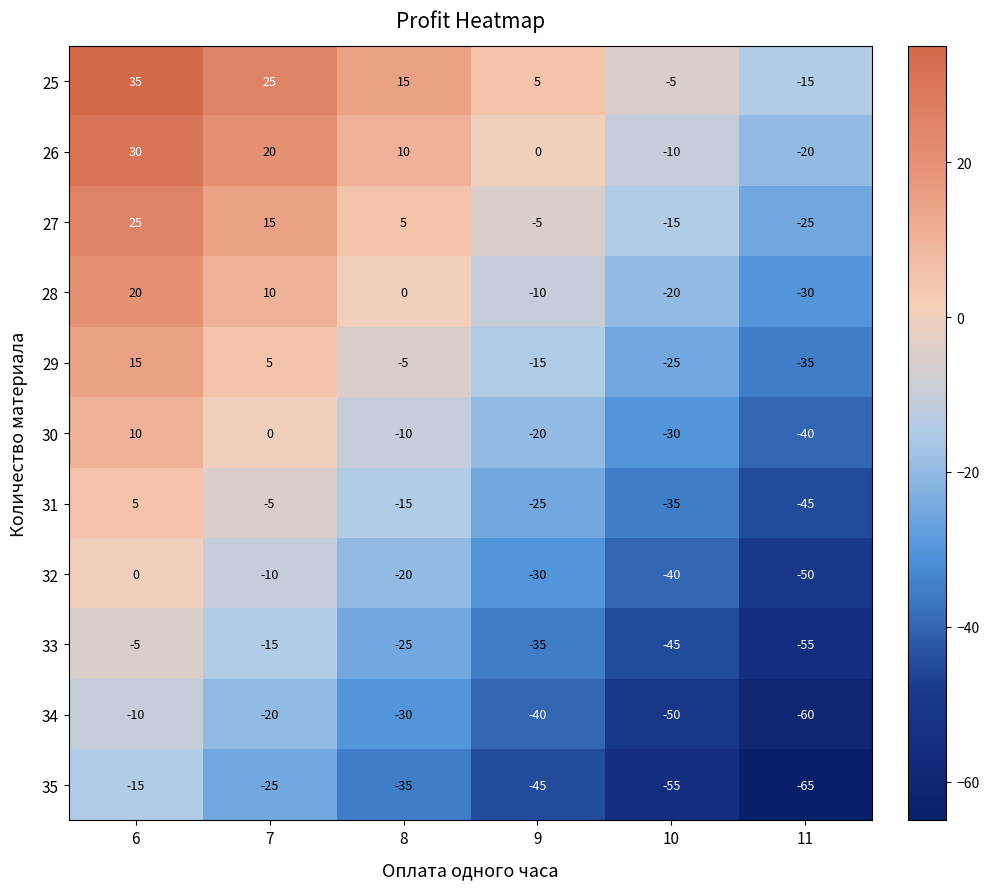

How many data points in 27 are less than 5?

3